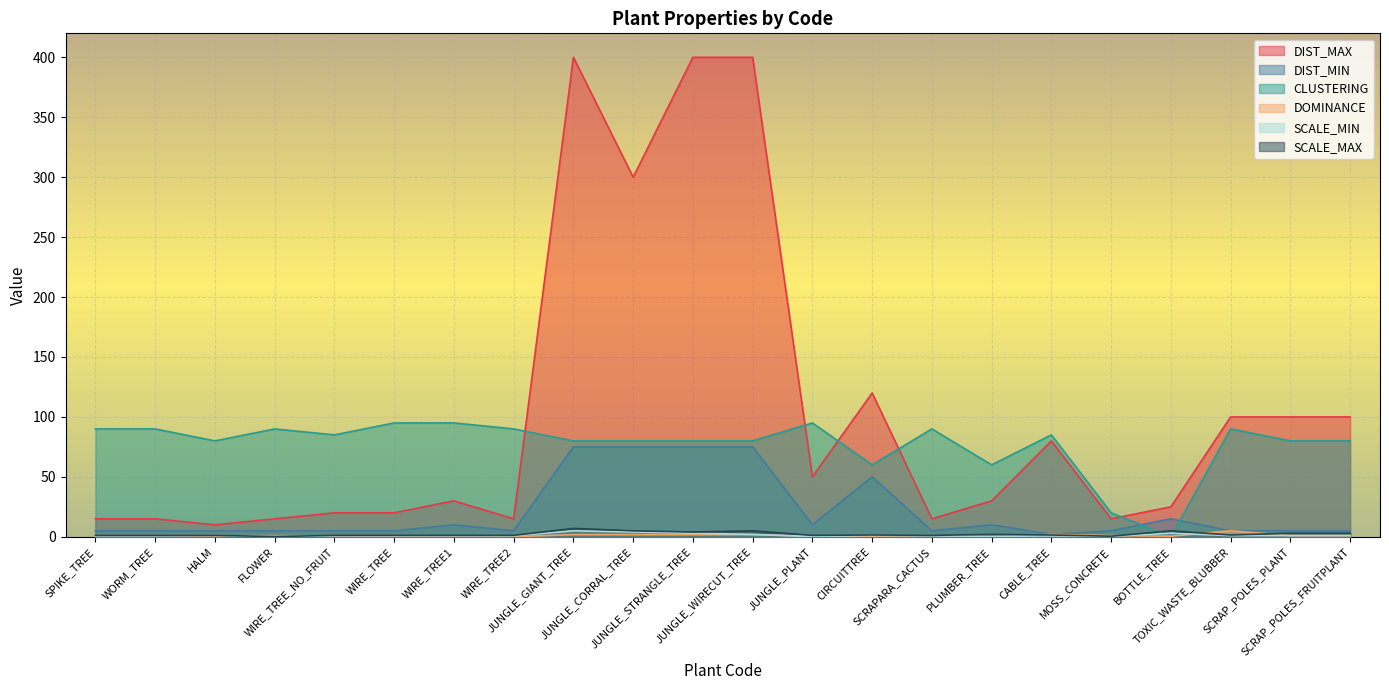

Does the chart display data point markers on the line(s)?

No